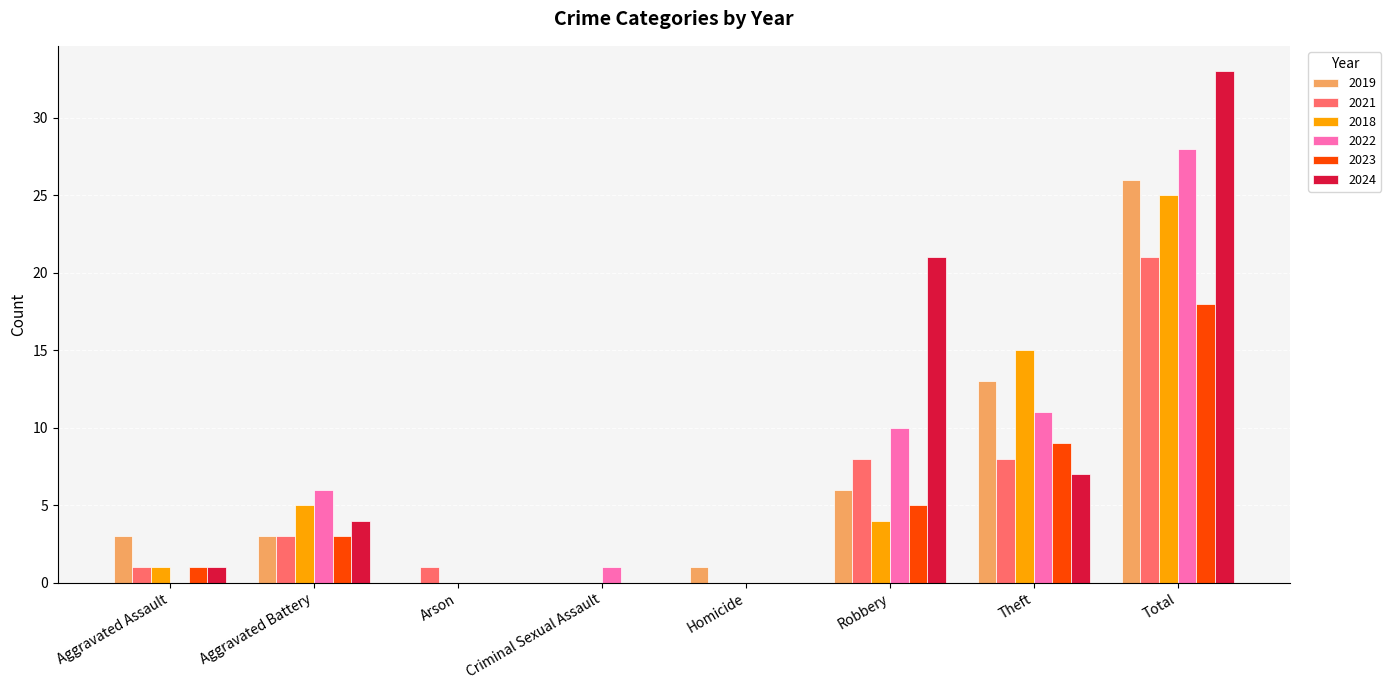

Reading right to left, extract all data points from this chart.

2019: 26	13	6	1	0	0	3	3
2021: 21	8	8	0	0	1	3	1
2018: 25	15	4	0	0	0	5	1
2022: 28	11	10	0	1	0	6	0
2023: 18	9	5	0	0	0	3	1
2024: 33	7	21	0	0	0	4	1